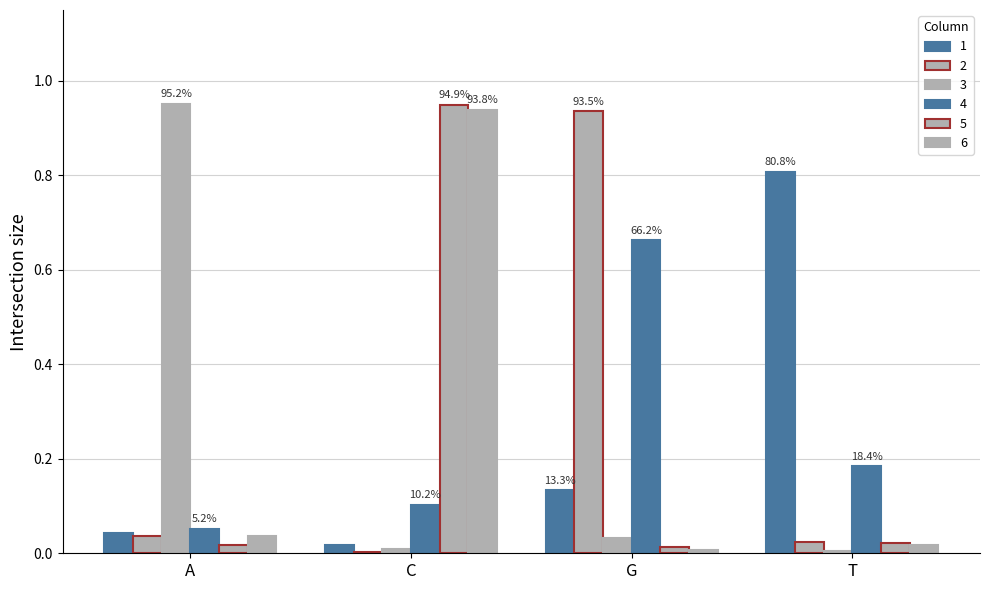

At how many categories does at least one series exceed 0?

4